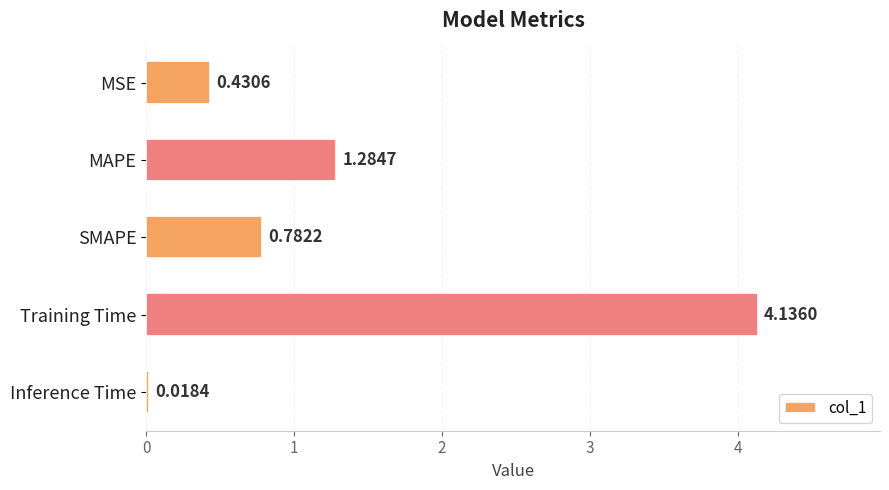

Are the bars horizontal?

Yes